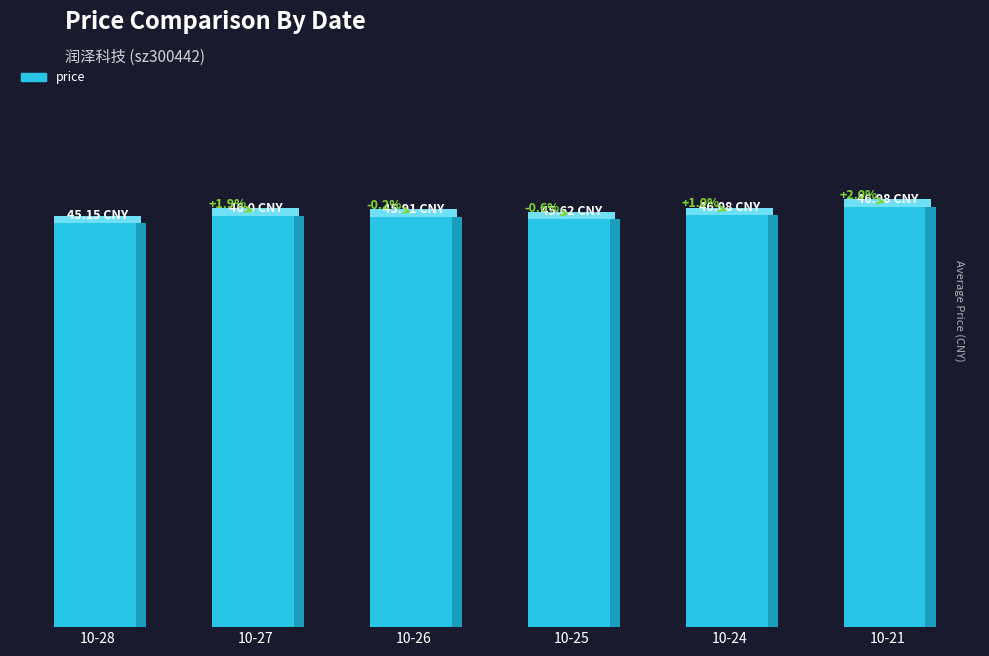

What value does the data have at 10-27?

46.0